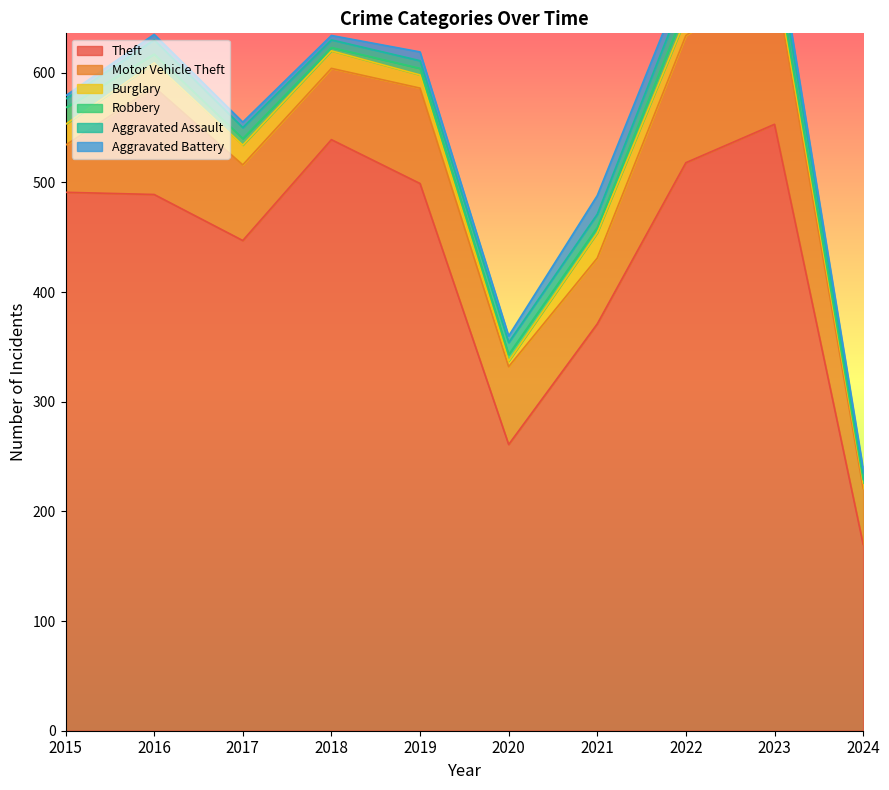

What is the total value across all series at 2016?

635